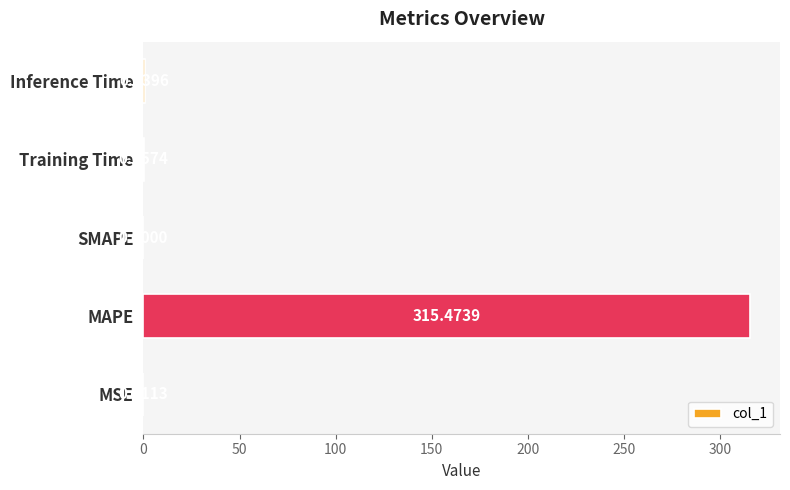

At which category does the chart reach its peak across all series?

MAPE